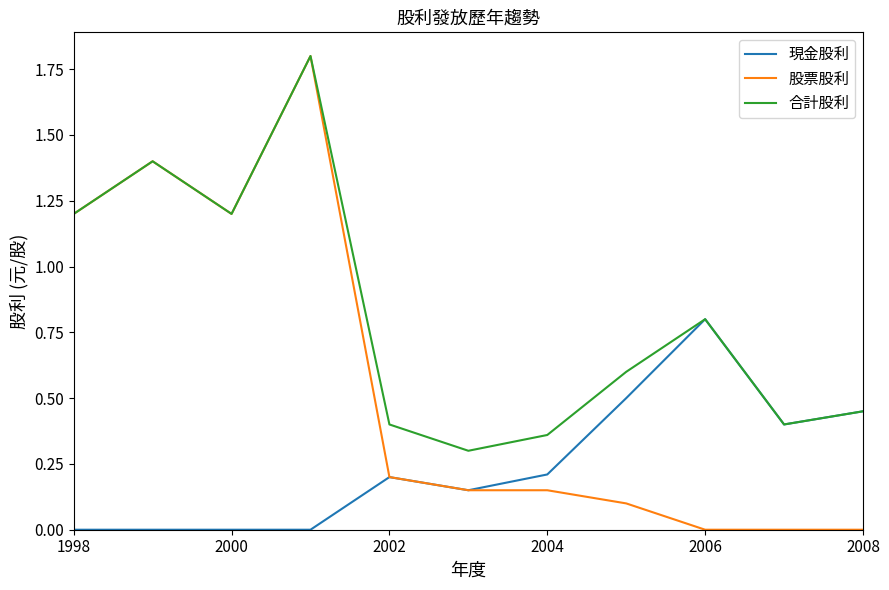

Which series has the widest spread of values?

股票股利